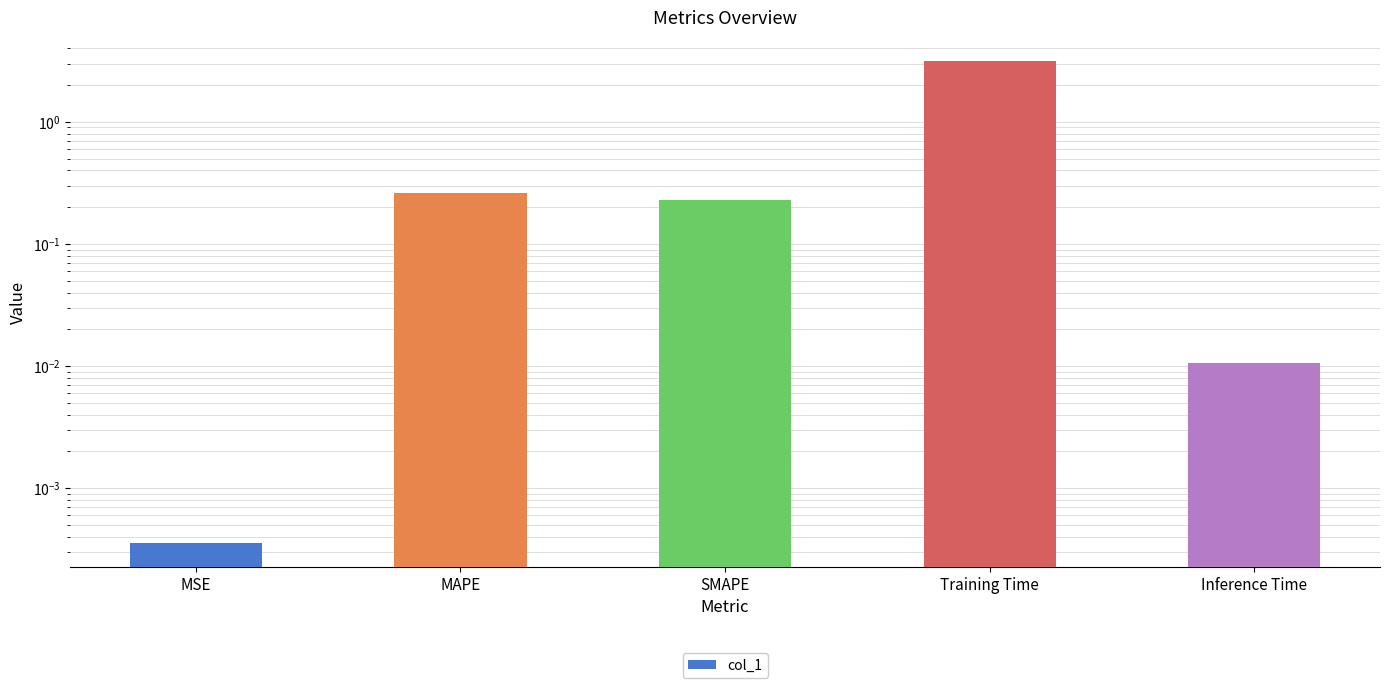

Is it true that the value at Training Time is 1.8?

False